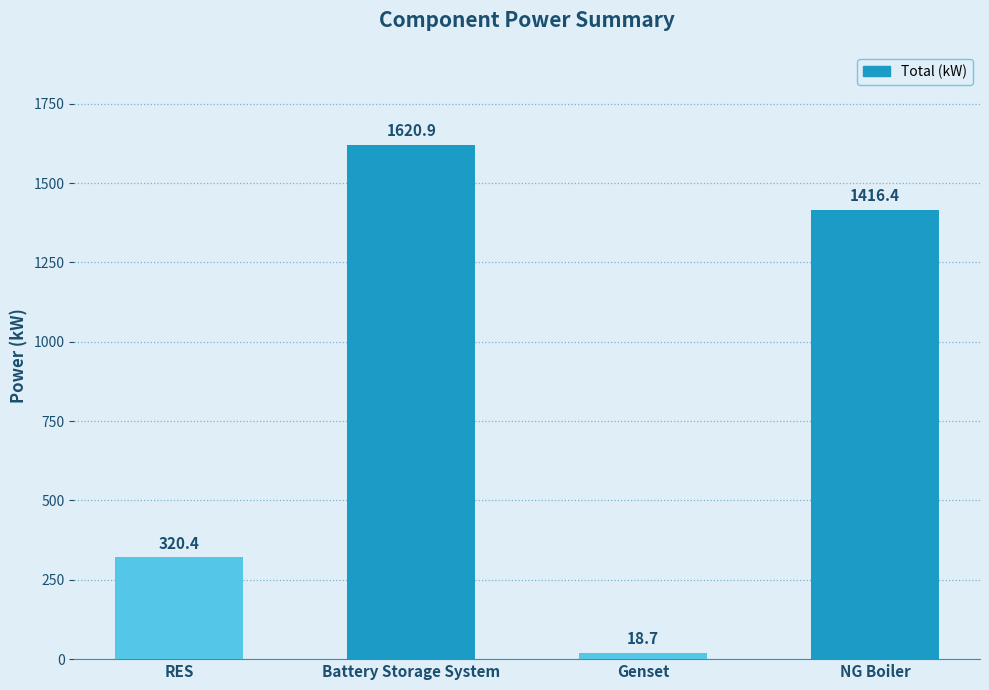

The chart shows a value of 1416.4 at NG Boiler. True or false?

True